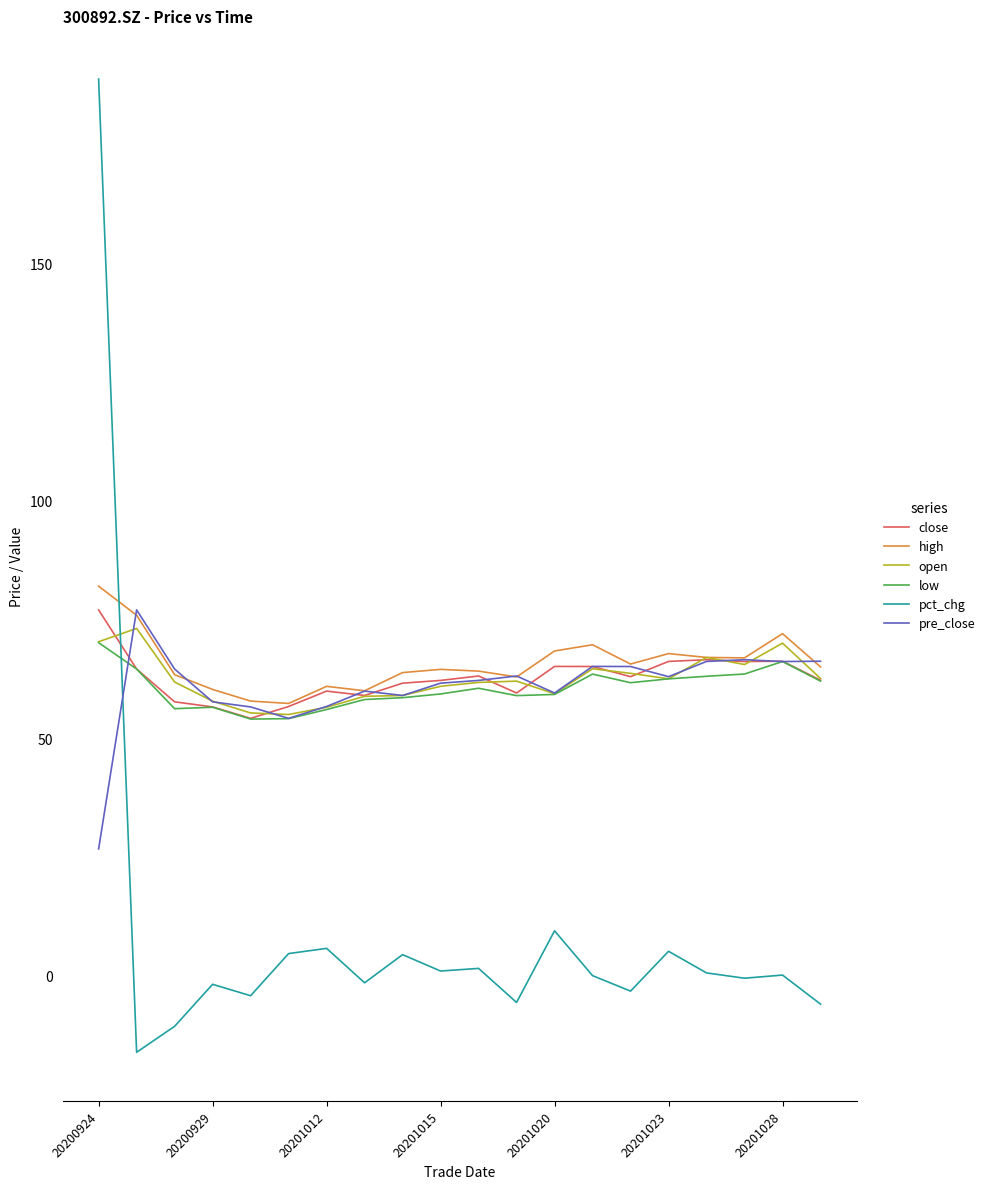

After their last crossing, which series has the higher values: open or pct_chg?

open